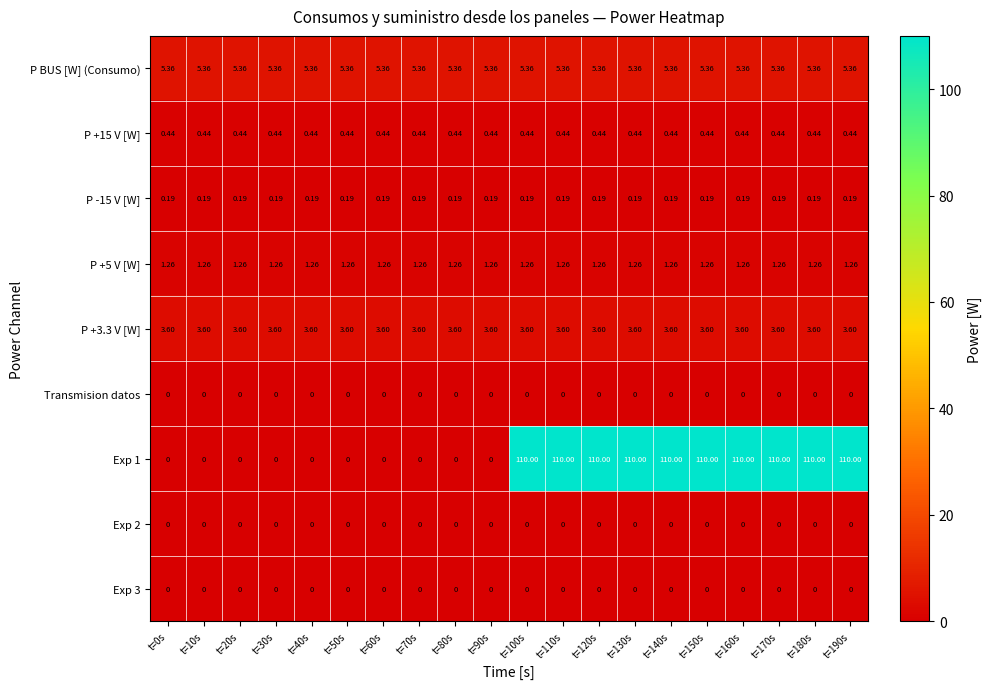

Is the value of P BUS [W] (Consumo) at t=20s greater than the value of Exp 1 at t=90s?

Yes